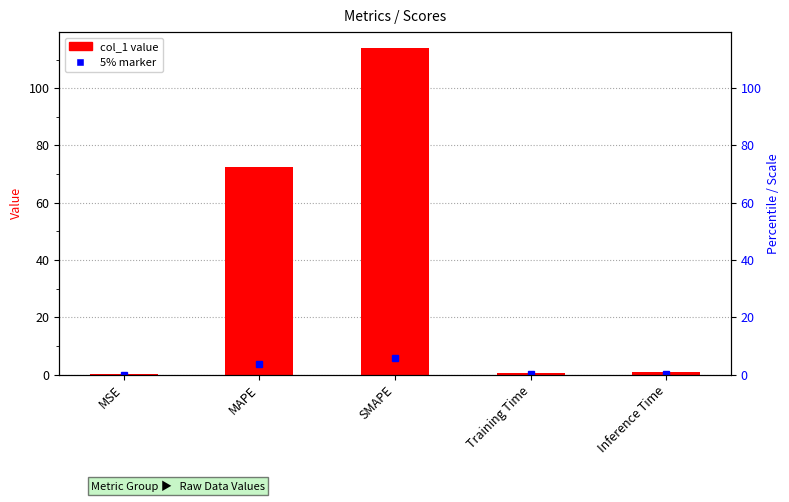

Rank the categories by value from lowest to highest.

MSE, Training Time, Inference Time, MAPE, SMAPE